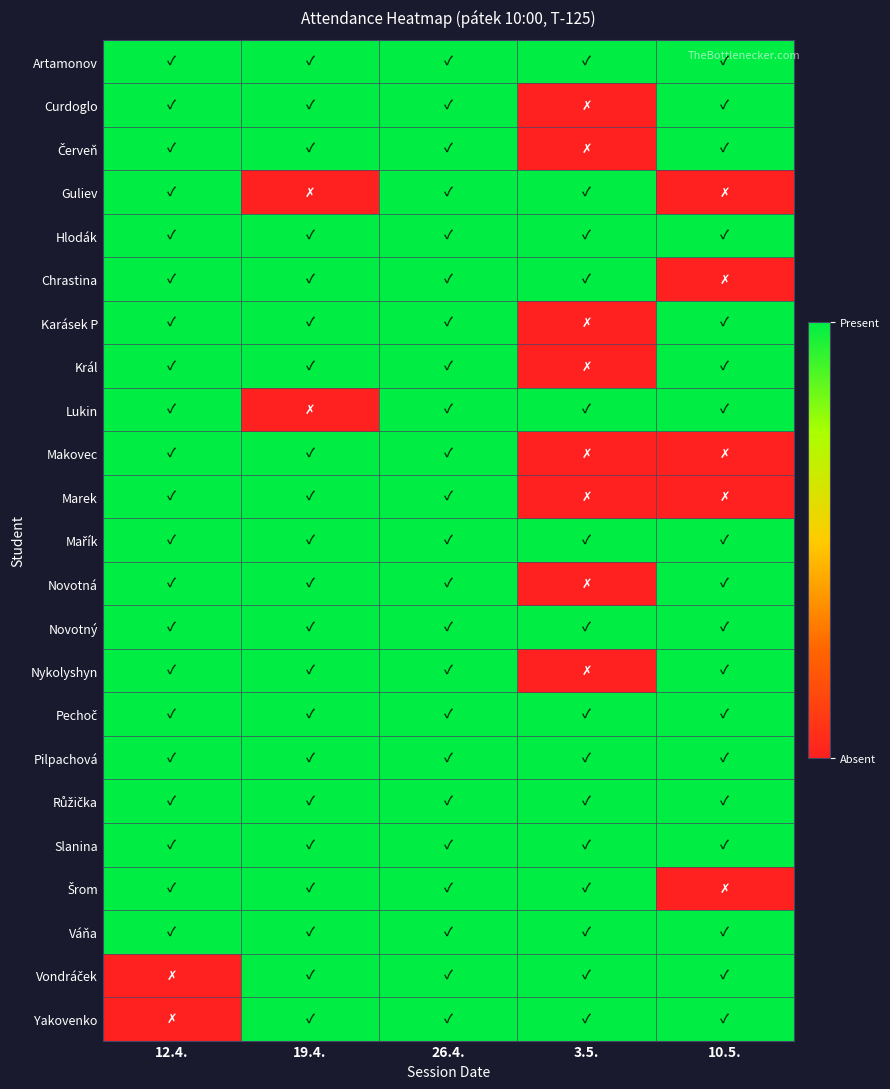

What is the total value across all series at 19.4.?

21